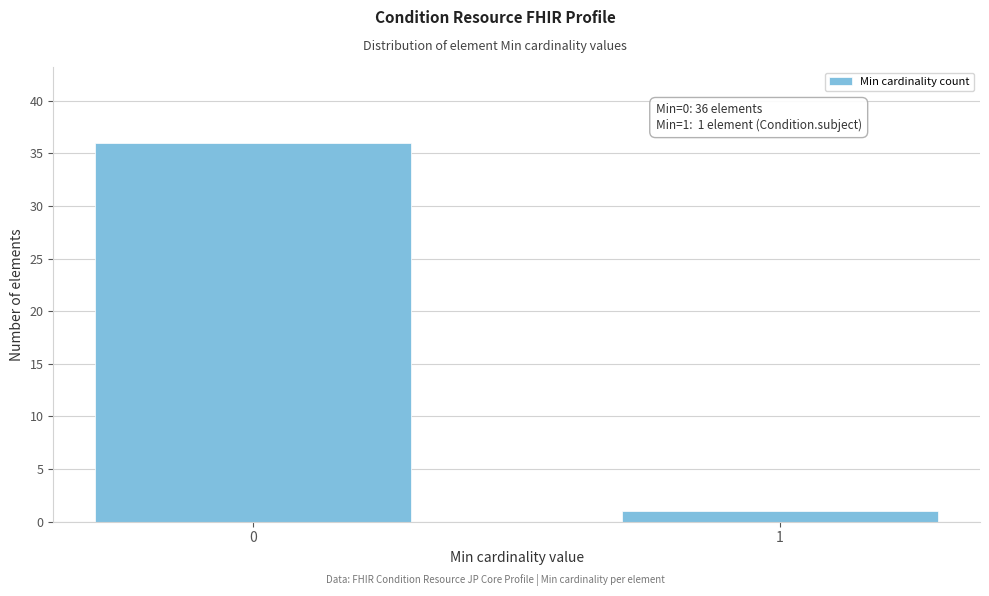

Reading right to left, what are all the values shown in this chart?

1=1	0=36